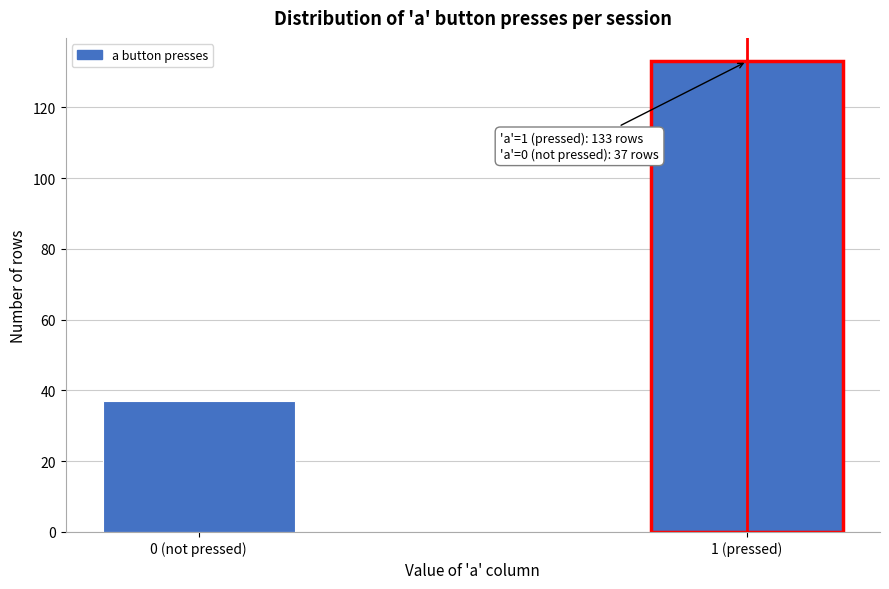

Reading left to right, what are all the values shown in this chart?

37	133